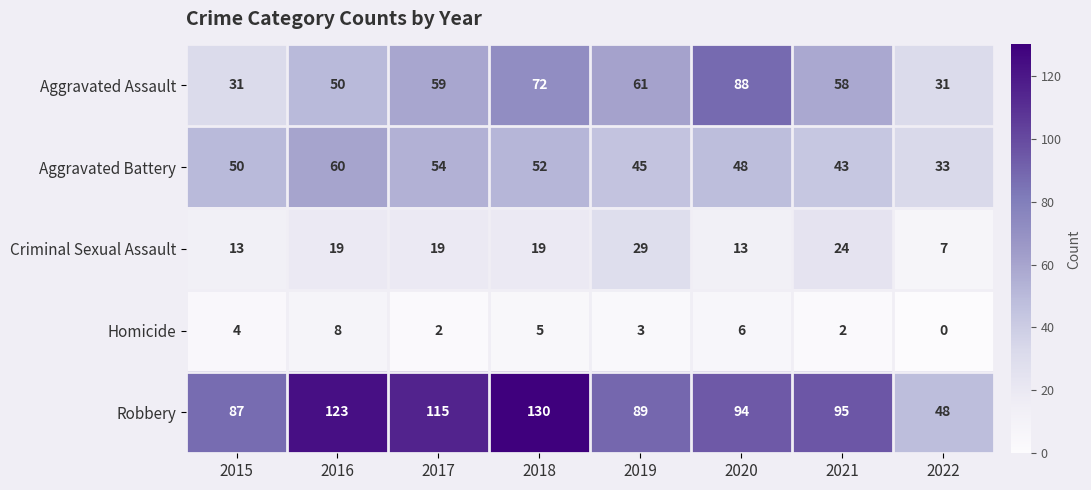

Rank the series at 2021 from lowest to highest value.

Homicide, Criminal Sexual Assault, Aggravated Battery, Aggravated Assault, Robbery